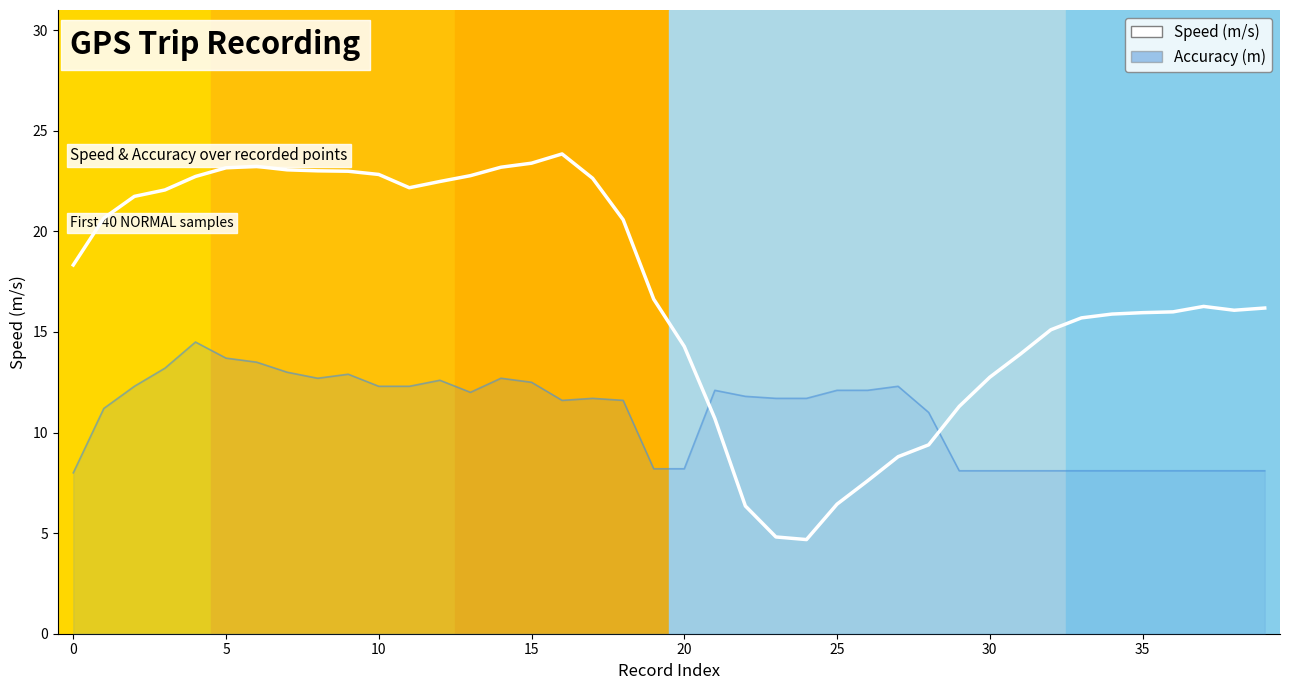

At which label is the value closest to 14?

31